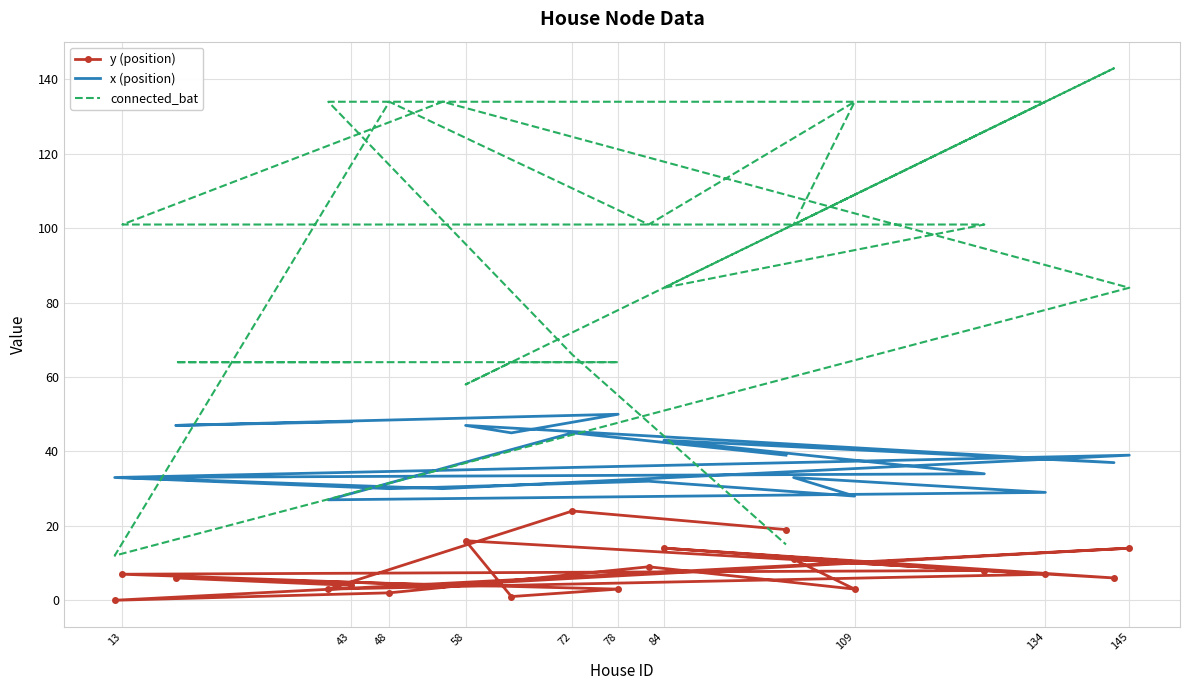

Which series has the largest range (max minus min)?

connected_bat